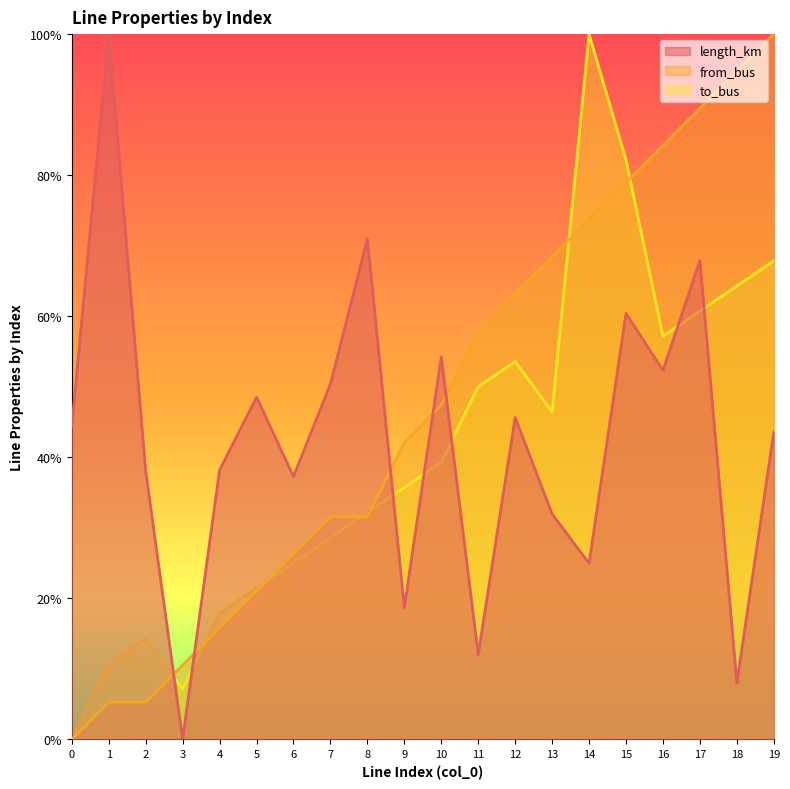

At which category is the sum across all series the highest?

15